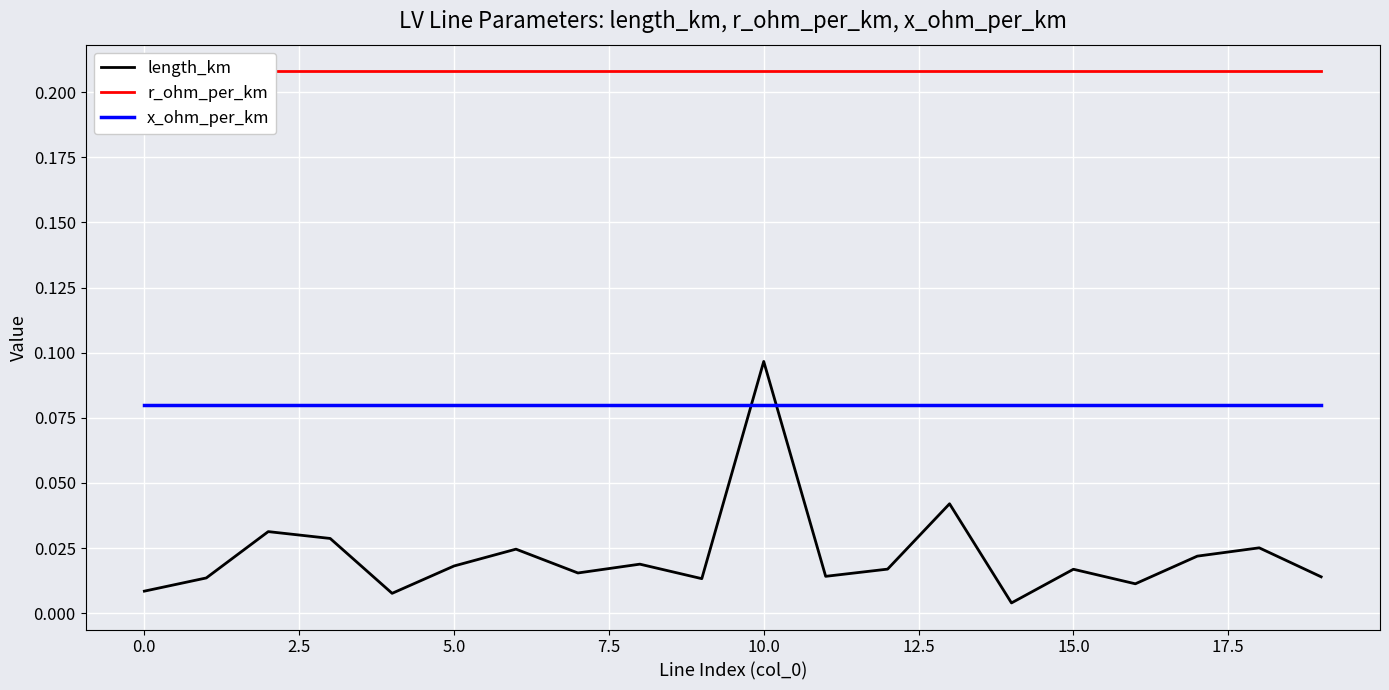

Which has a higher value, 10 or 18?

10